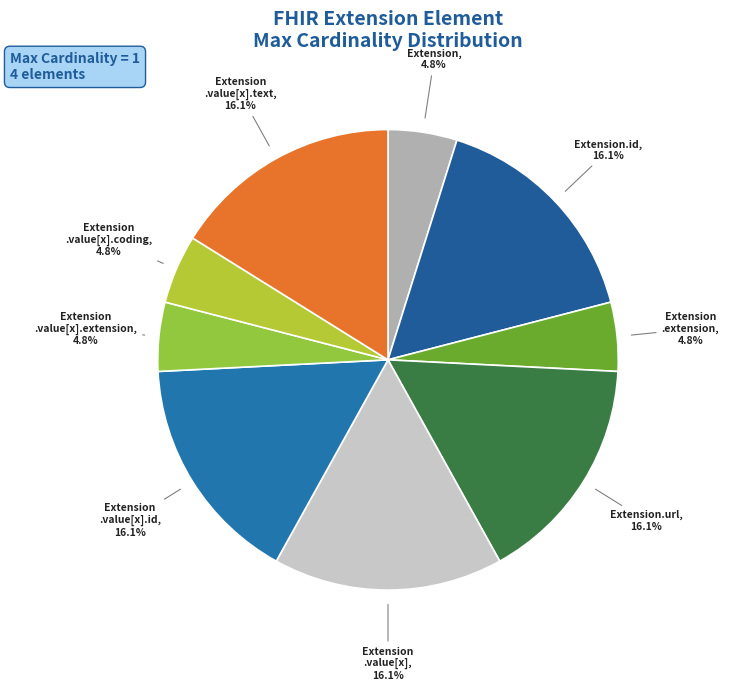

Is there a majority slice in this chart?

No